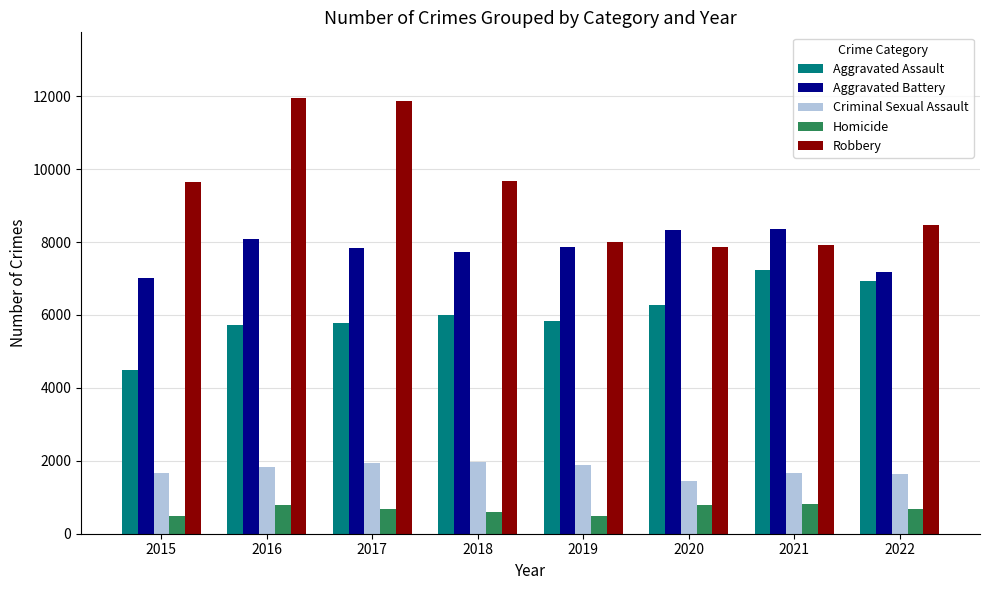

Where is Robbery nearest to the value 9908?

2018